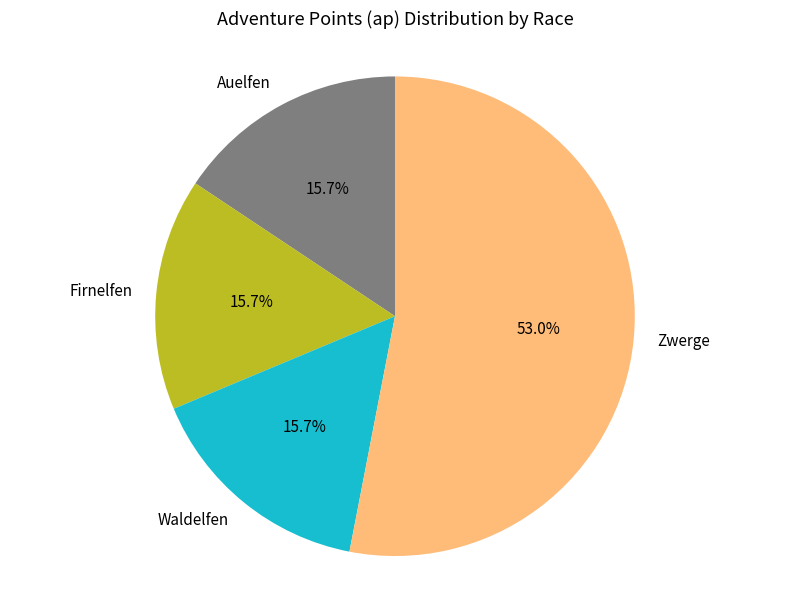

Which slice is the largest?

Zwerge